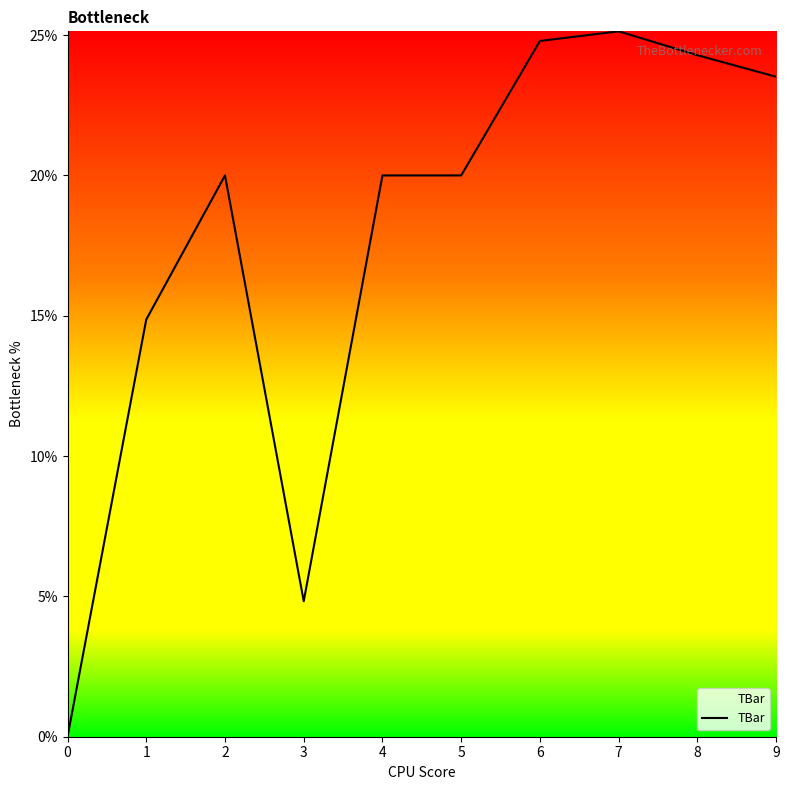

The value at 0 is -15.9. True or false?

False